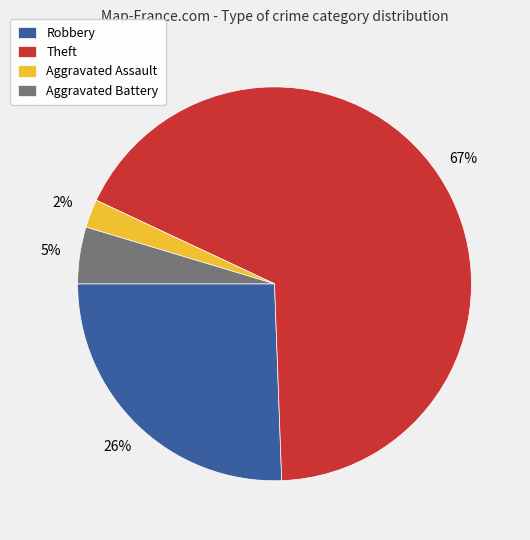

Is there a majority slice in this chart?

Yes